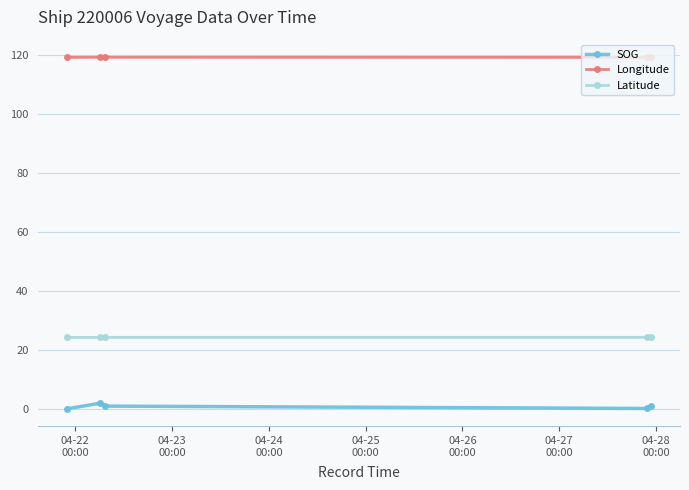

What is the lowest value of the Latitude series?

24.3